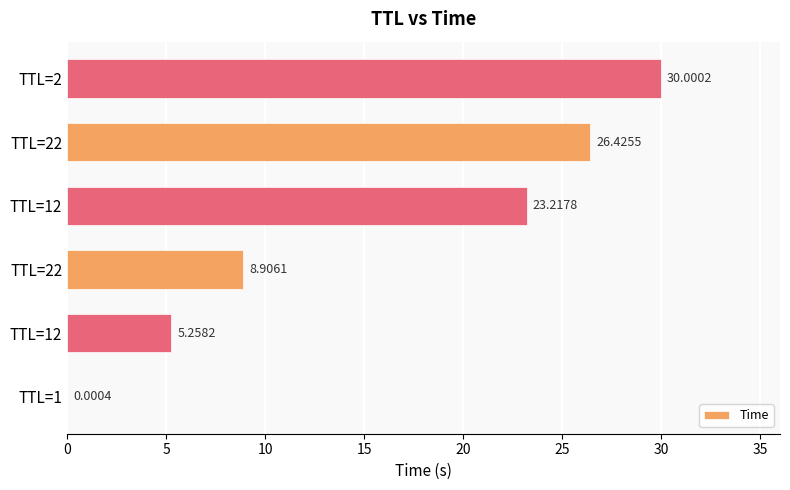

What is the difference between the second highest and second lowest values?

21.2